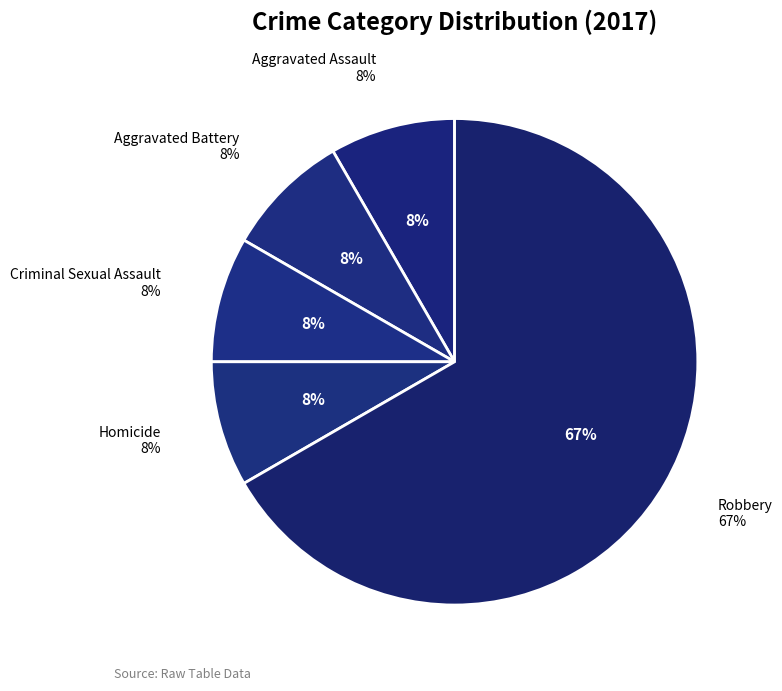

Is it true that Robbery is 77% of the pie?

False